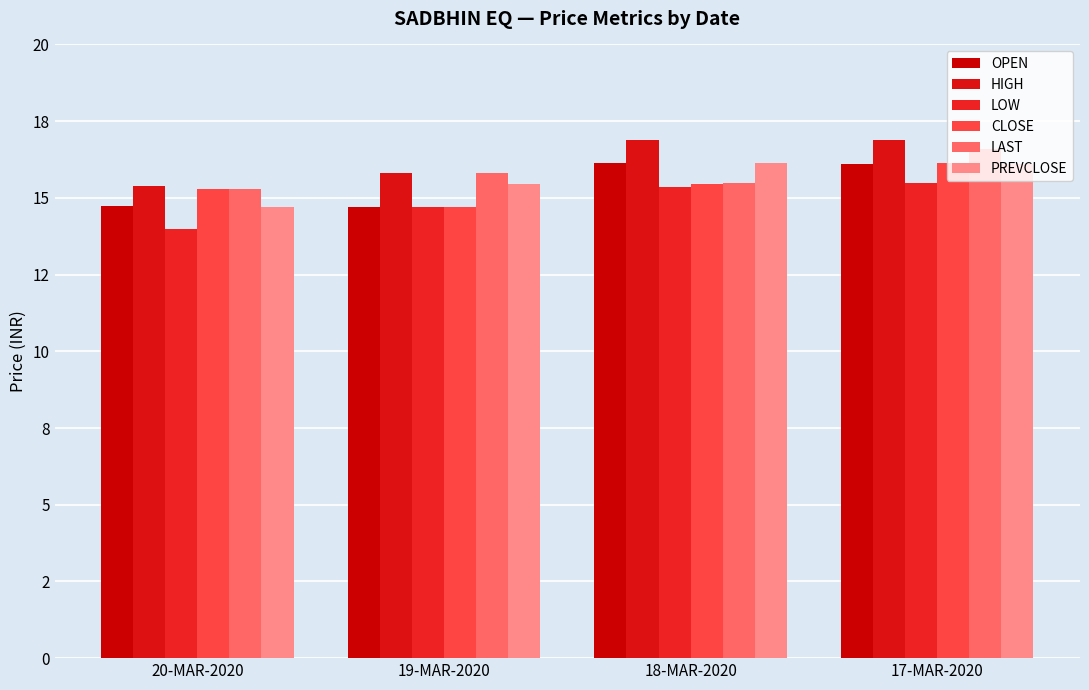

Is the value of LAST at 19-MAR-2020 greater than the value of LOW at 20-MAR-2020?

Yes